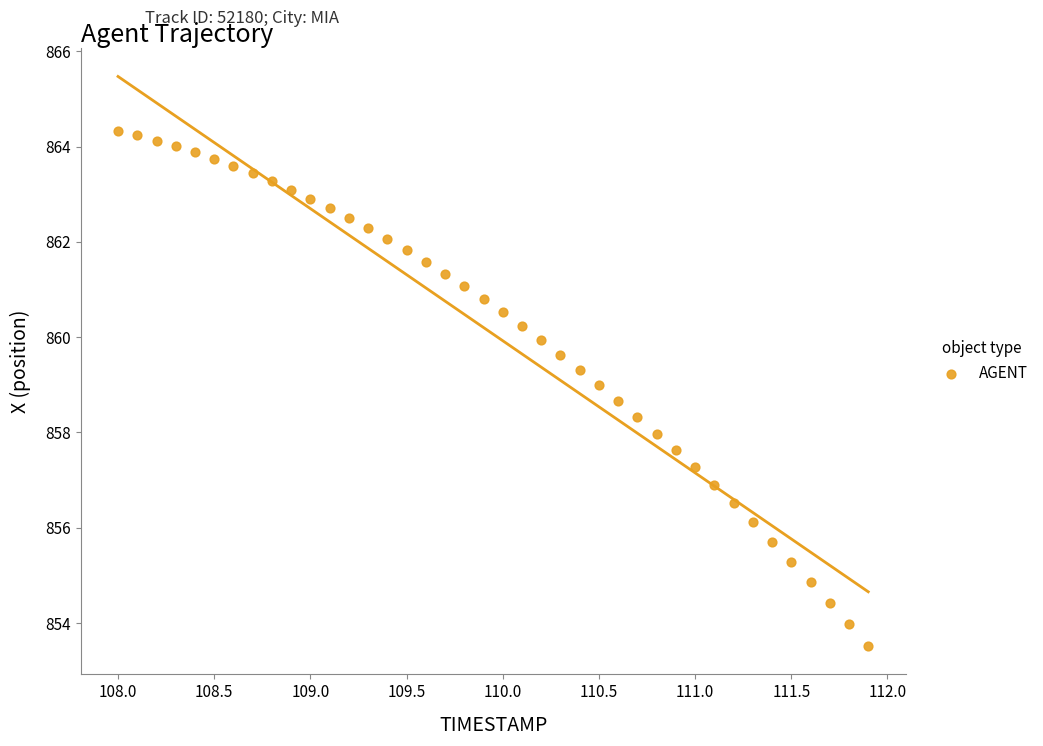

What is the range of Y values (max minus min)?

10.8